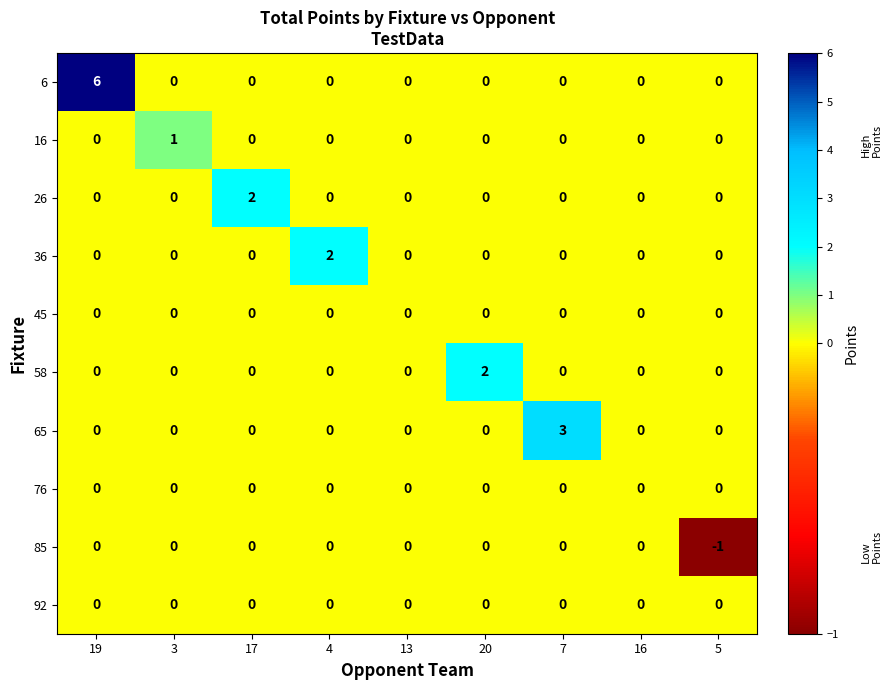

What is the sum of all 6 values?

6